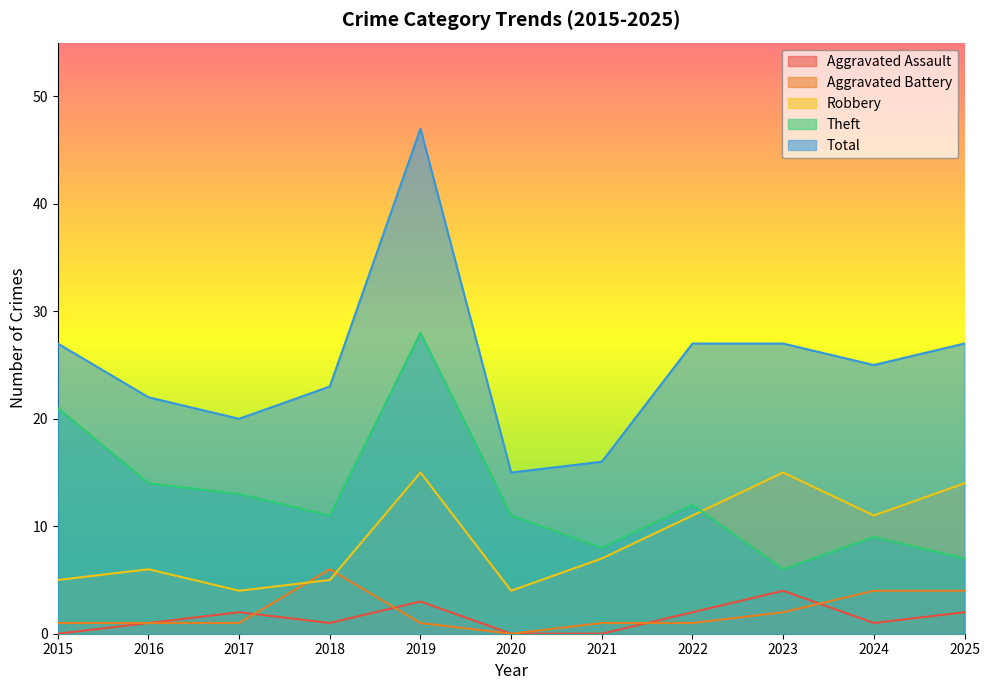

At which label is Aggravated Assault closest to 2?

2017